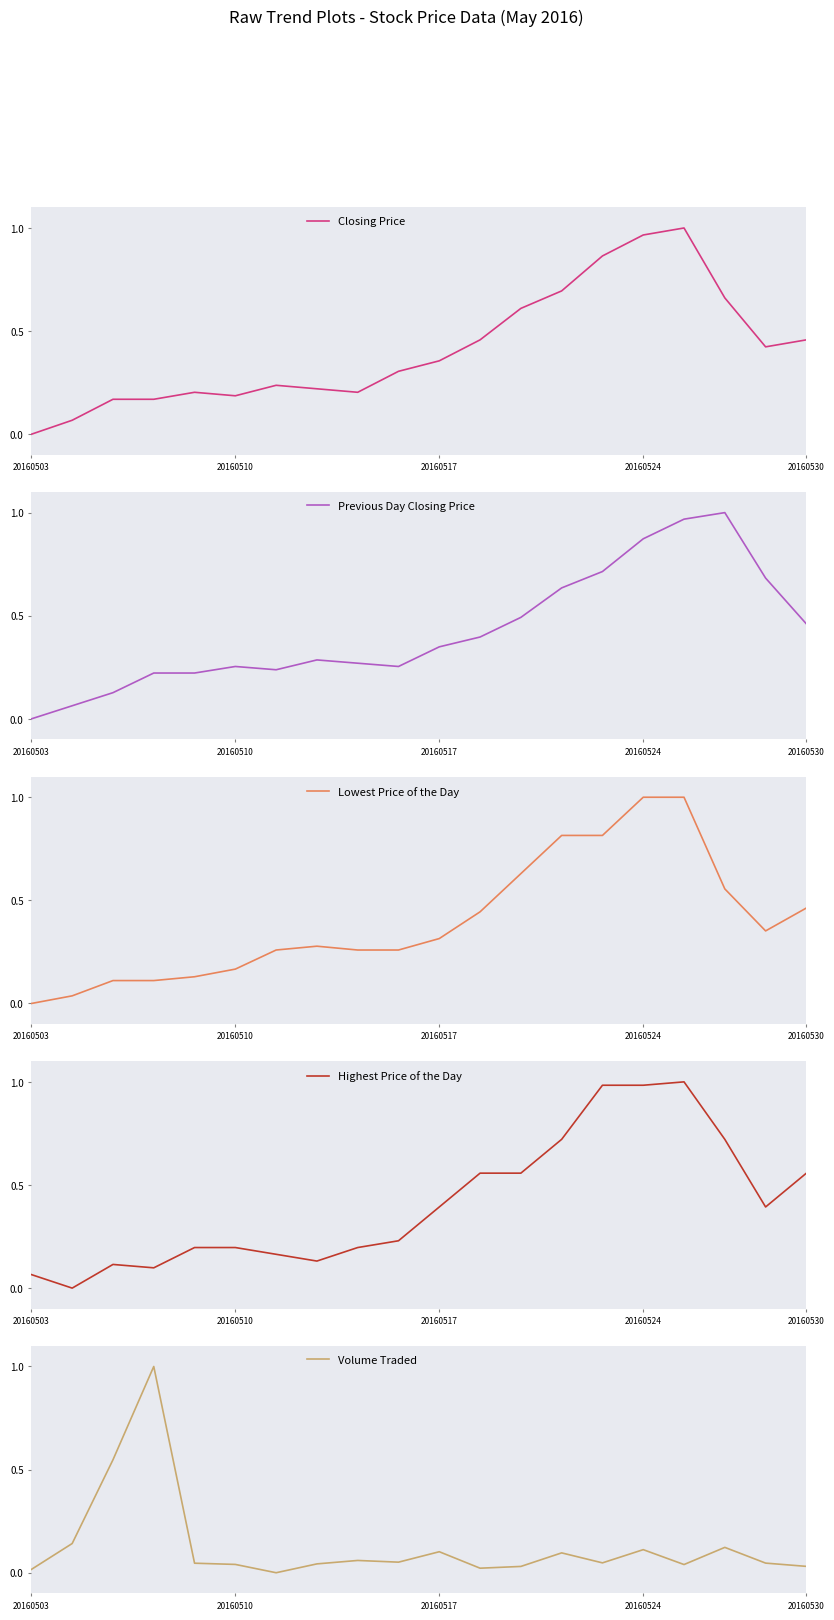

At which category does Volume Traded reach its first local valley?

6